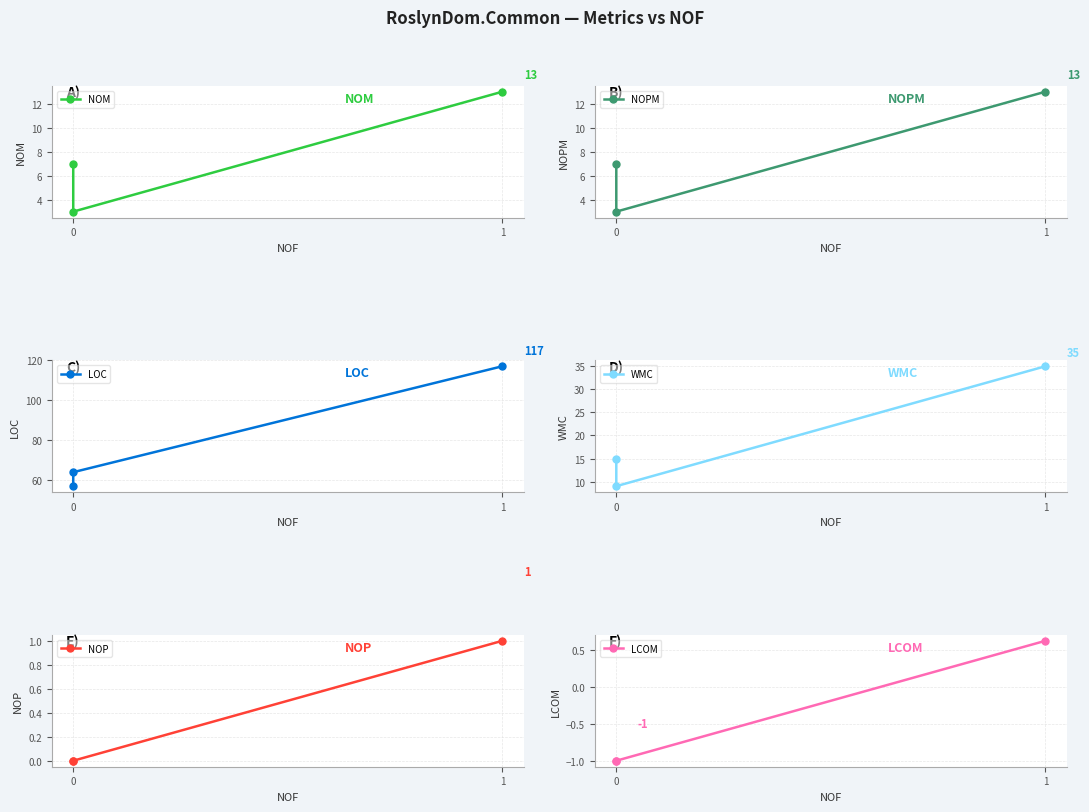

Is the value of NOPM at 0 greater than the value of NOP at 0?

Yes